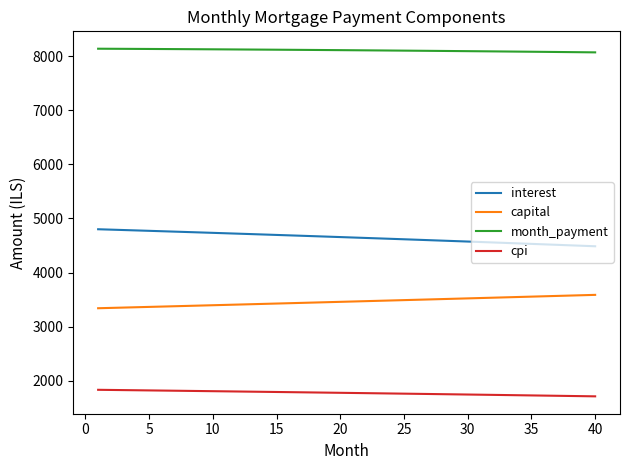

How many categories are shown in the chart?

40